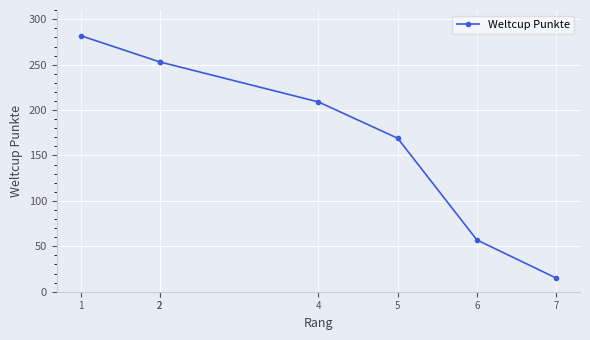

What is the change in value from 1 to 2?

-29